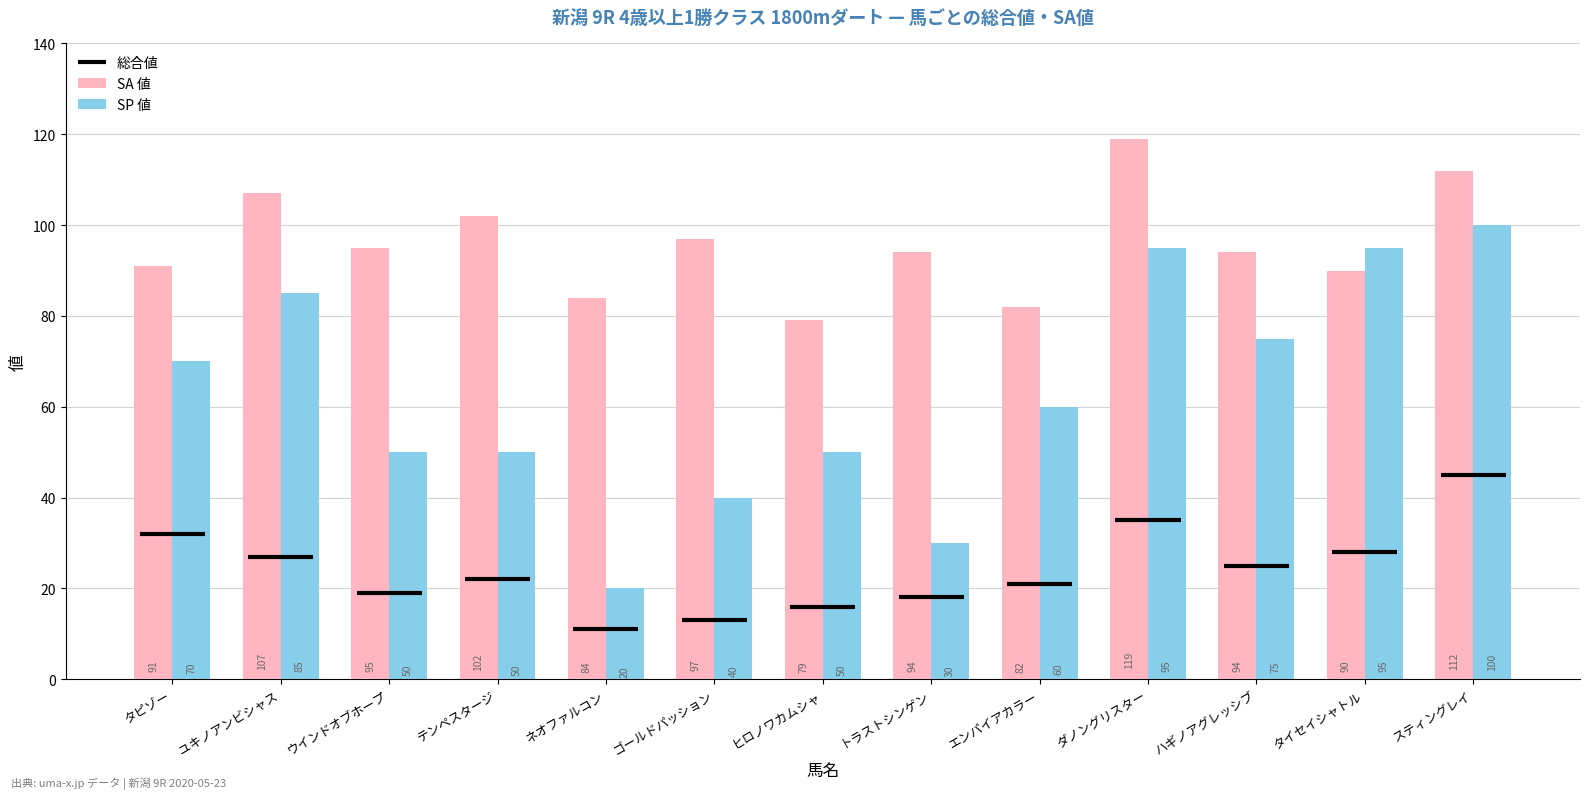

Reading left to right, what are all the values shown in this chart?

32	27	19	22	11	13	16	18	21	35	25	28	45